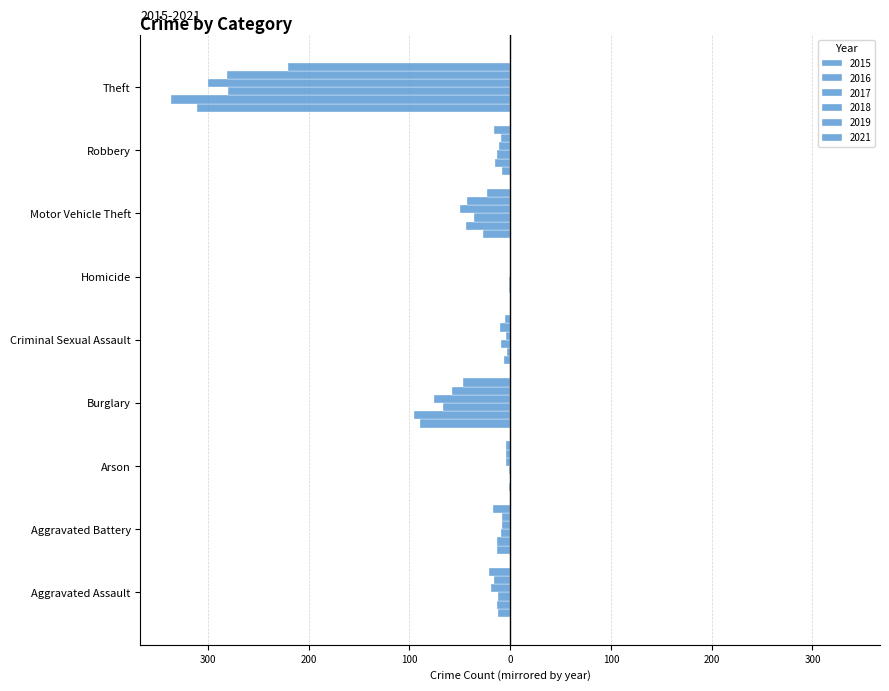

What is the sum of the 2016 values at Burglary and Theft?

-433